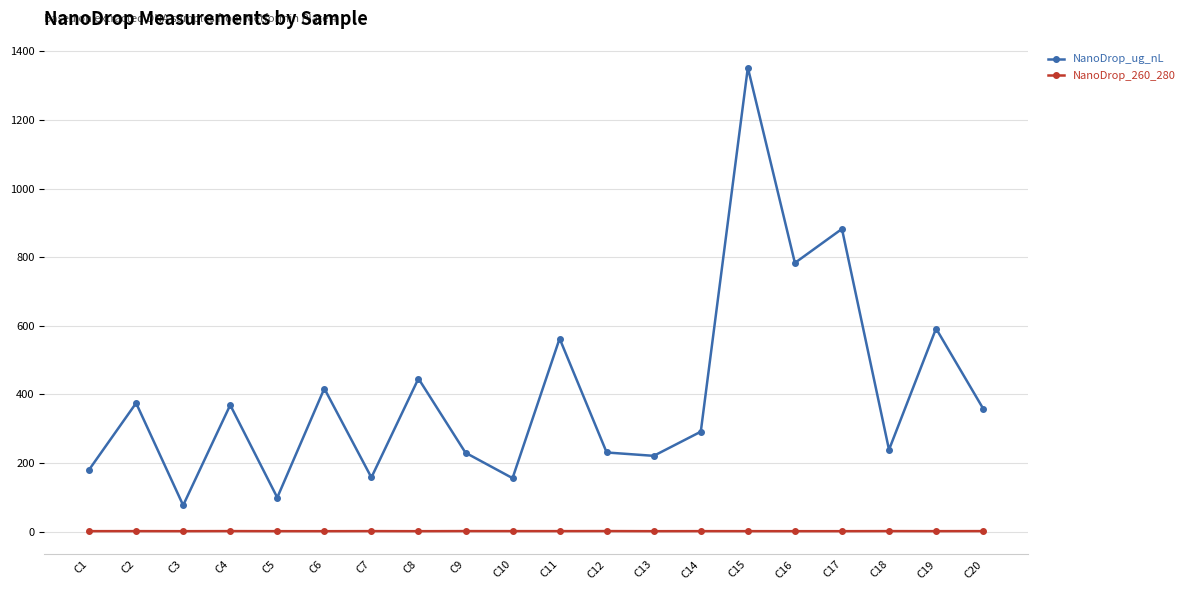

The NanoDrop_ug_nL series shows 1352.5 at C15. True or false?

True